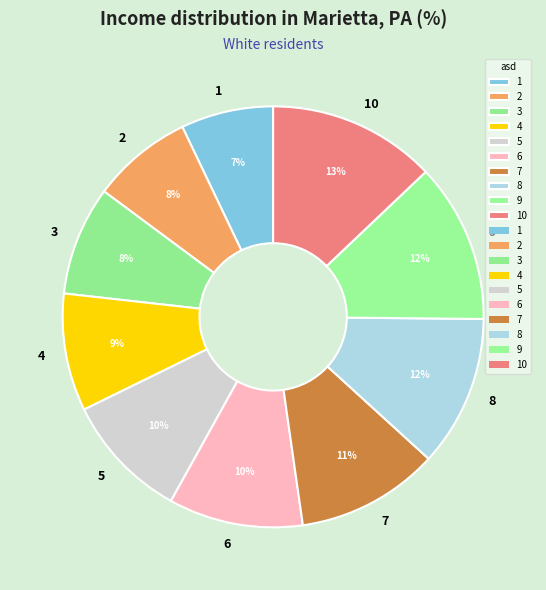

To the nearest percent, what is the combined percentage of 2 and 10?

21%